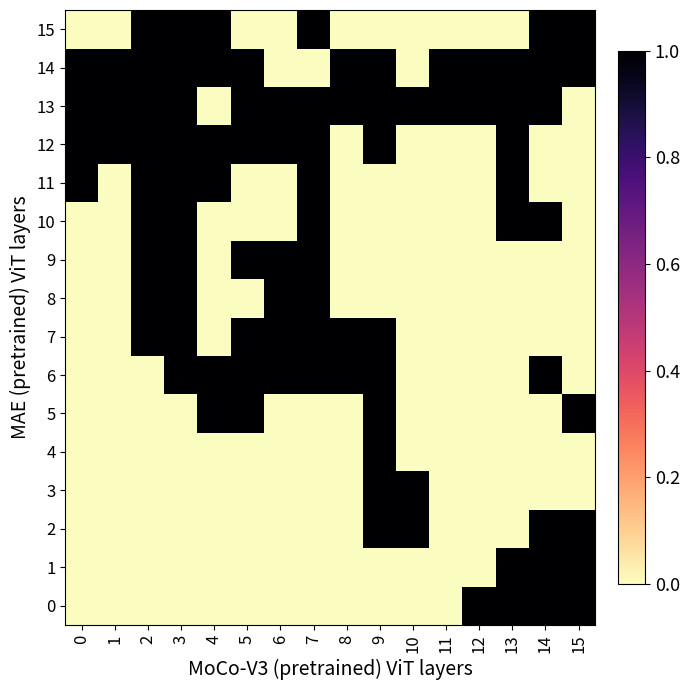

What is the highest value of the 13 series?

1